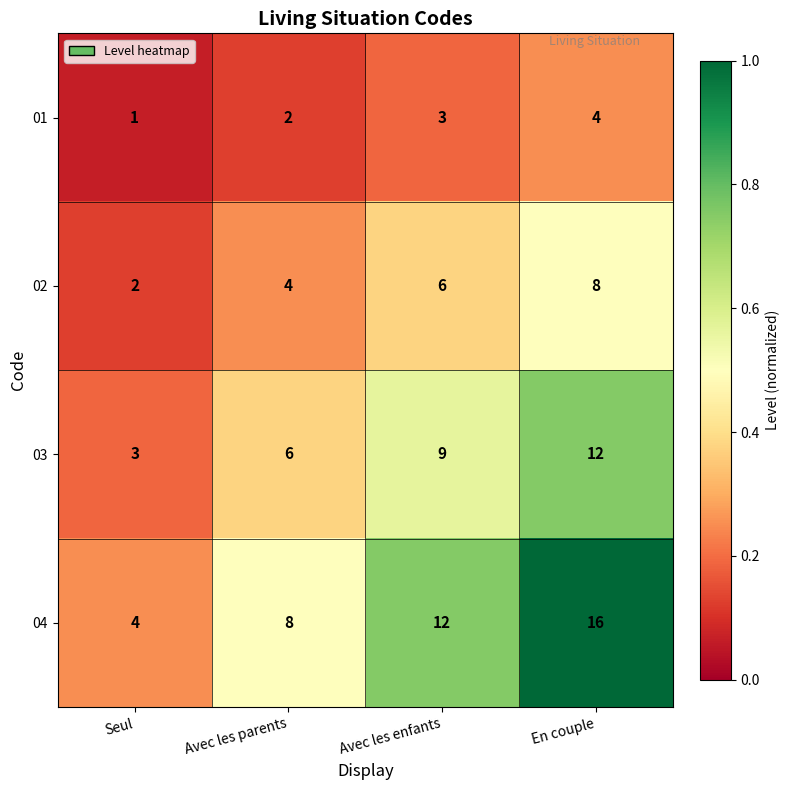

Which series changed the most between Avec les parents and Avec les enfants?

04